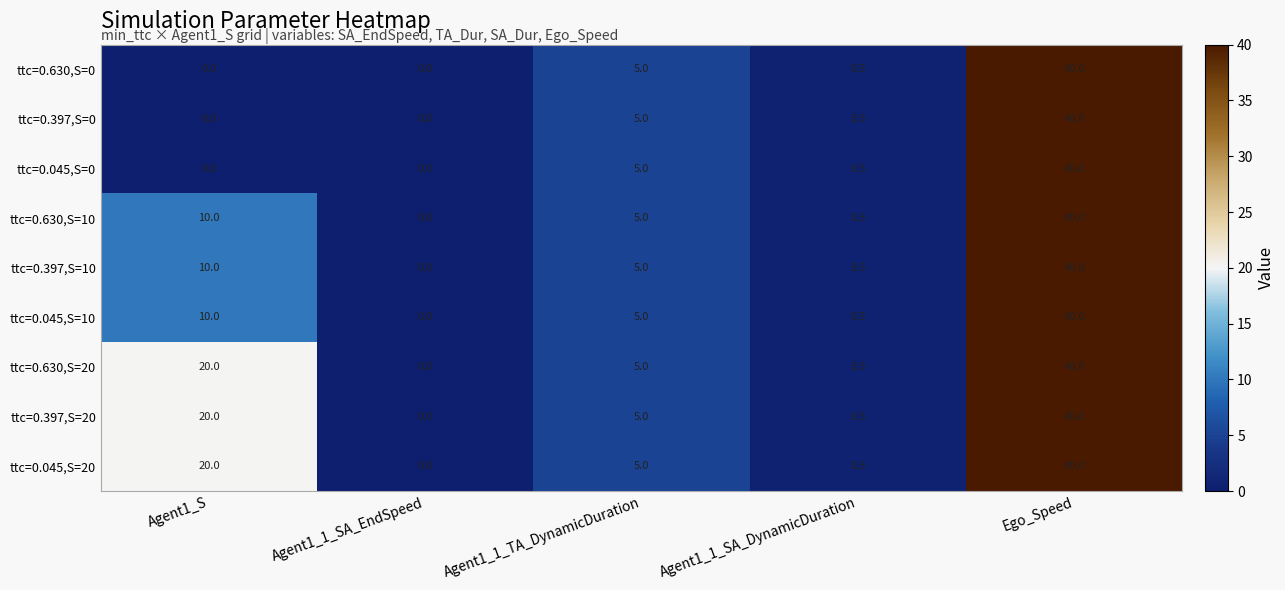

Is it true that ttc=0.045,S=10 equals 0.5 at Agent1_1_SA_DynamicDuration?

True